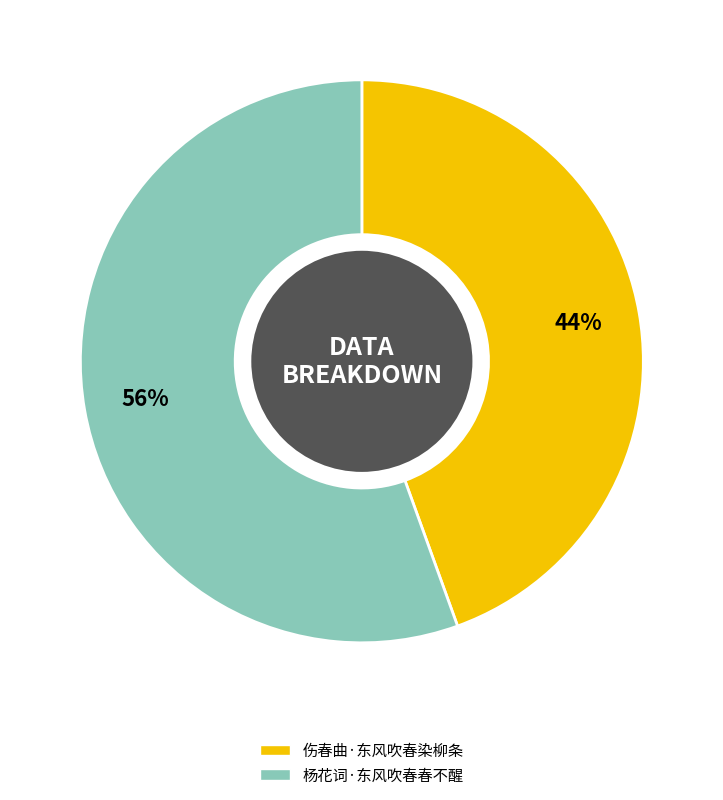

To the nearest percent, what is the combined percentage of 伤春曲·东风吹春染柳条 and 杨花词·东风吹春春不醒?

100%